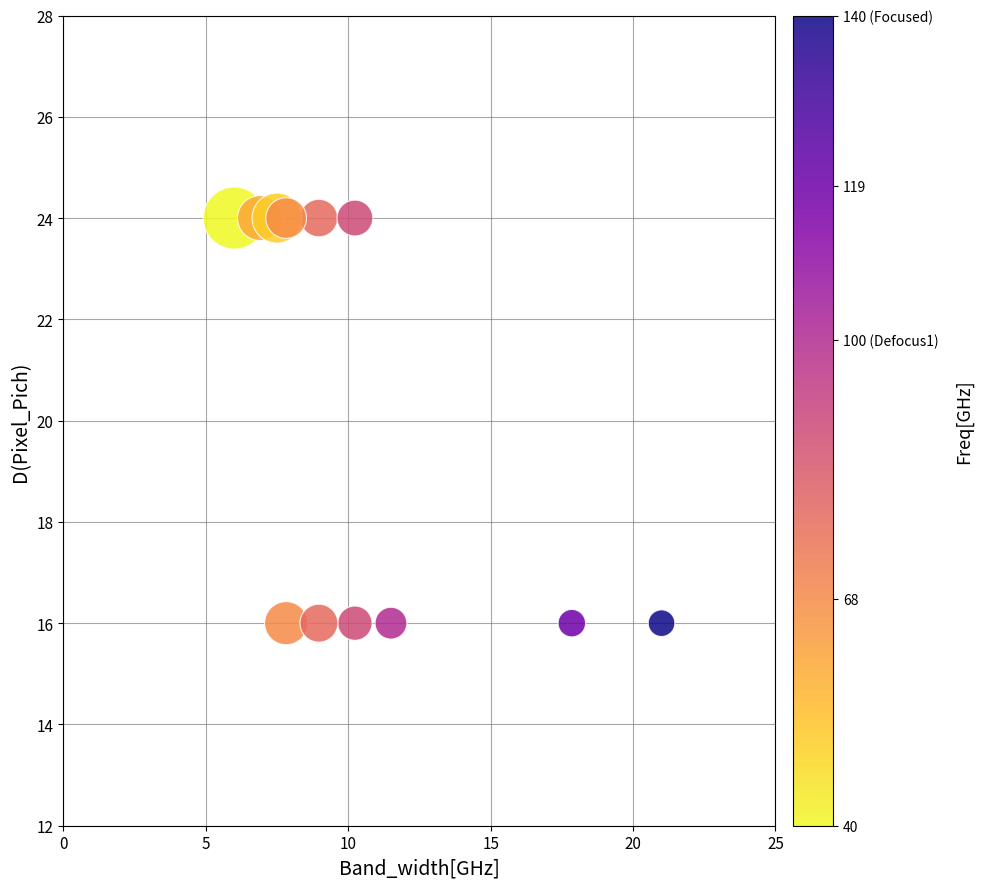

What is the average Y value?

20